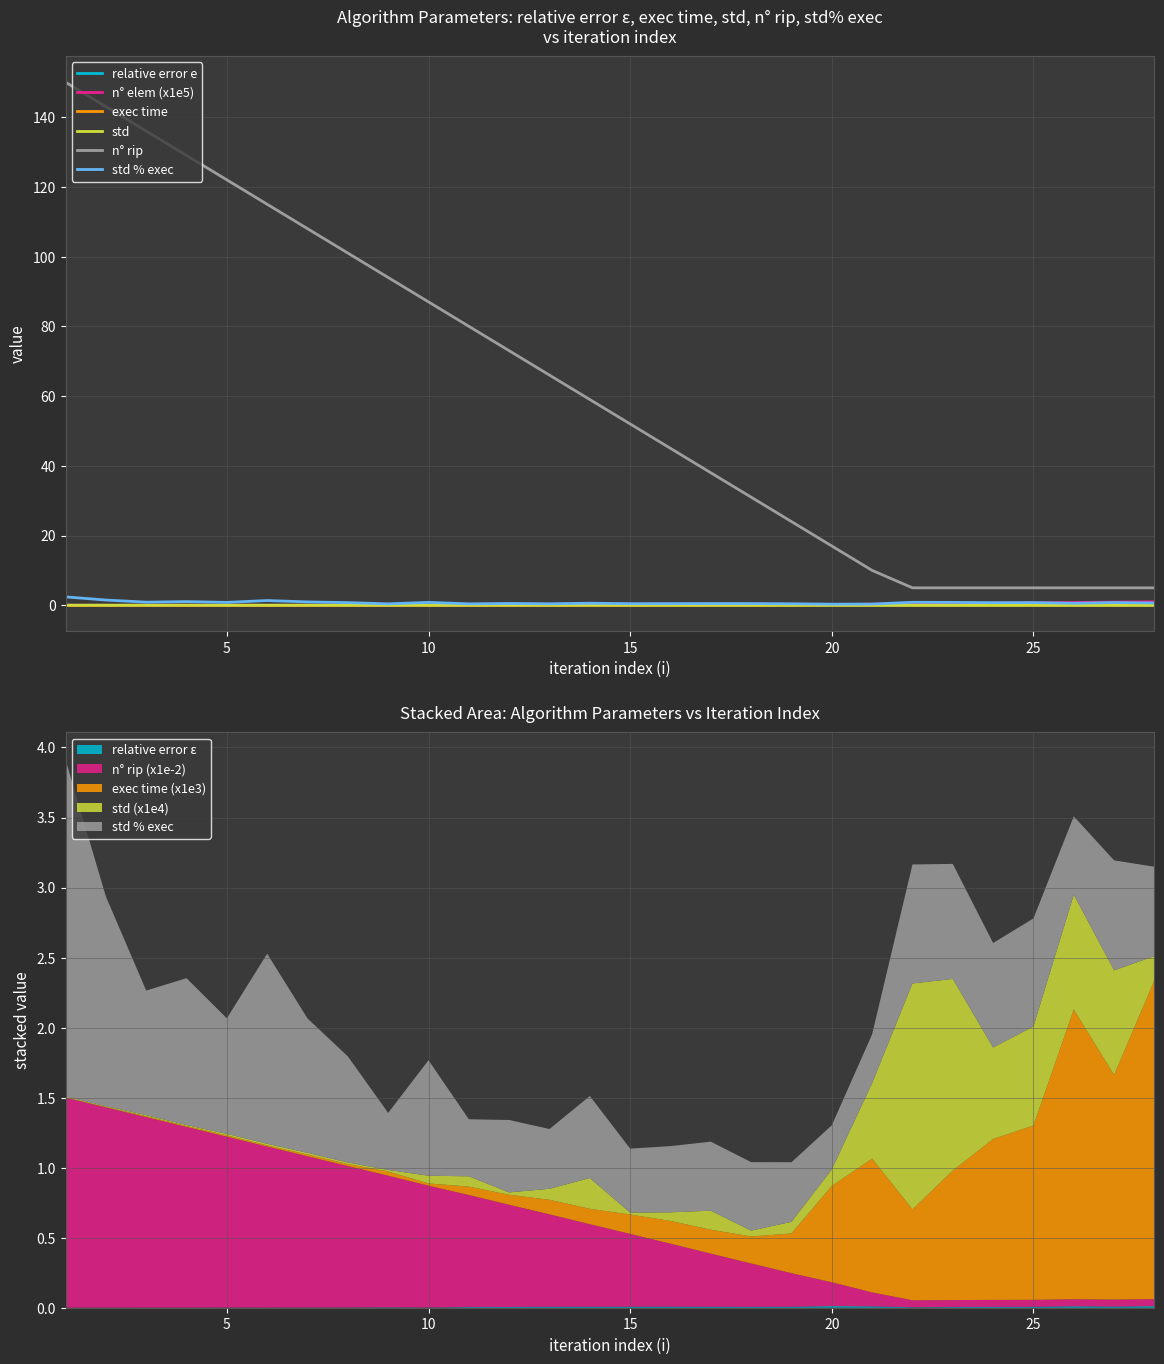

The std series shows 0.0 at 7. True or false?

False